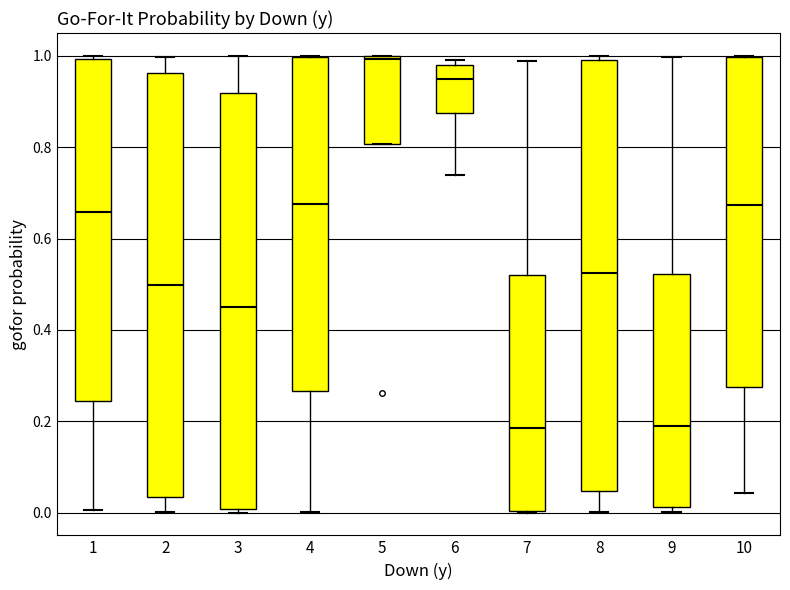

Where does the upper whisker of the box at x = 3 end on the y-axis? The values are not printed on the chart, so give them approximately, as read against the axis.

1.00